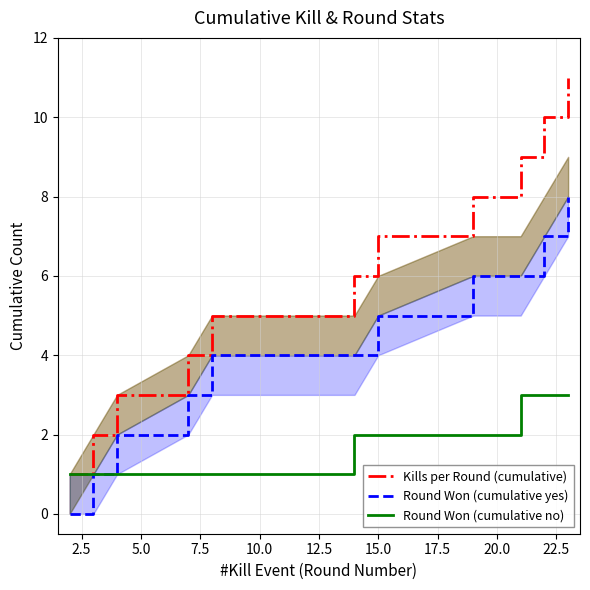

True or false: Kills per Round (cumulative) and Round Won (cumulative yes) cross at least once.

False